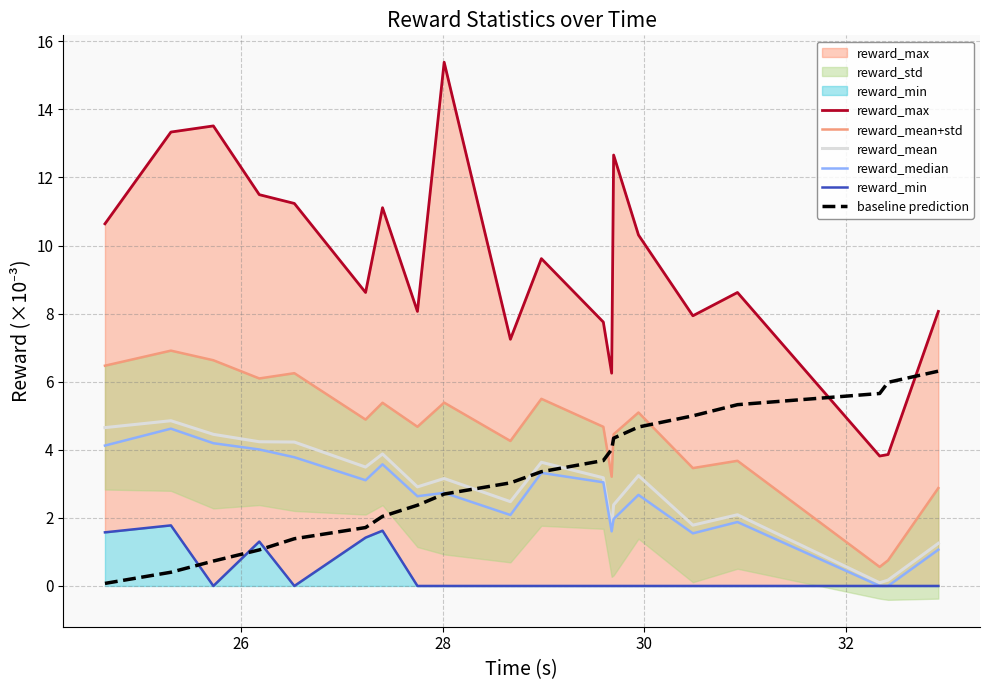

Reading left to right, list all the values displayed in this chart.

reward_max: 10.6	13.3	13.5	11.5	11.2	8.6	11.1	8.1	15.4	7.2	9.6	7.8	6.2	12.7	10.3	7.9	8.6	3.8	3.9	8.1
reward_mean+std: 6.5	6.9	6.6	6.1	6.2	4.9	5.4	4.7	5.4	4.3	5.5	4.7	3.2	4.5	5.1	3.5	3.7	0.6	0.8	2.9
reward_mean: 4.7	4.9	4.5	4.2	4.2	3.5	3.9	2.9	3.2	2.5	3.6	3.2	1.7	2.4	3.2	1.8	2.1	0.1	0.2	1.3
reward_median: 4.1	4.6	4.2	4.0	3.8	3.1	3.6	2.6	2.7	2.1	3.3	3.0	1.6	2.0	2.7	1.5	1.9	0.0	0.0	1.1
reward_min: 1.6	1.8	0.0	1.3	0.0	1.4	1.6	0.0	0.0	0.0	0.0	0.0	0.0	0.0	0.0	0.0	0.0	0.0	0.0	0.0
baseline prediction: 0.1	0.4	0.7	1.1	1.4	1.7	2.0	2.4	2.7	3.0	3.4	3.7	4.0	4.3	4.7	5.0	5.3	5.7	6.0	6.3